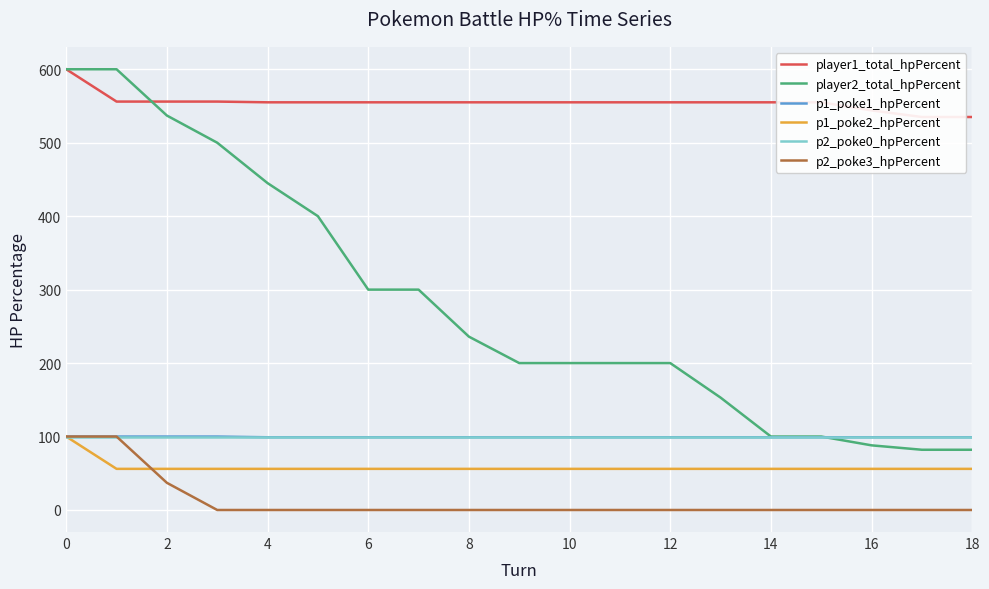

What is the highest value of the p1_poke1_hpPercent series?

100